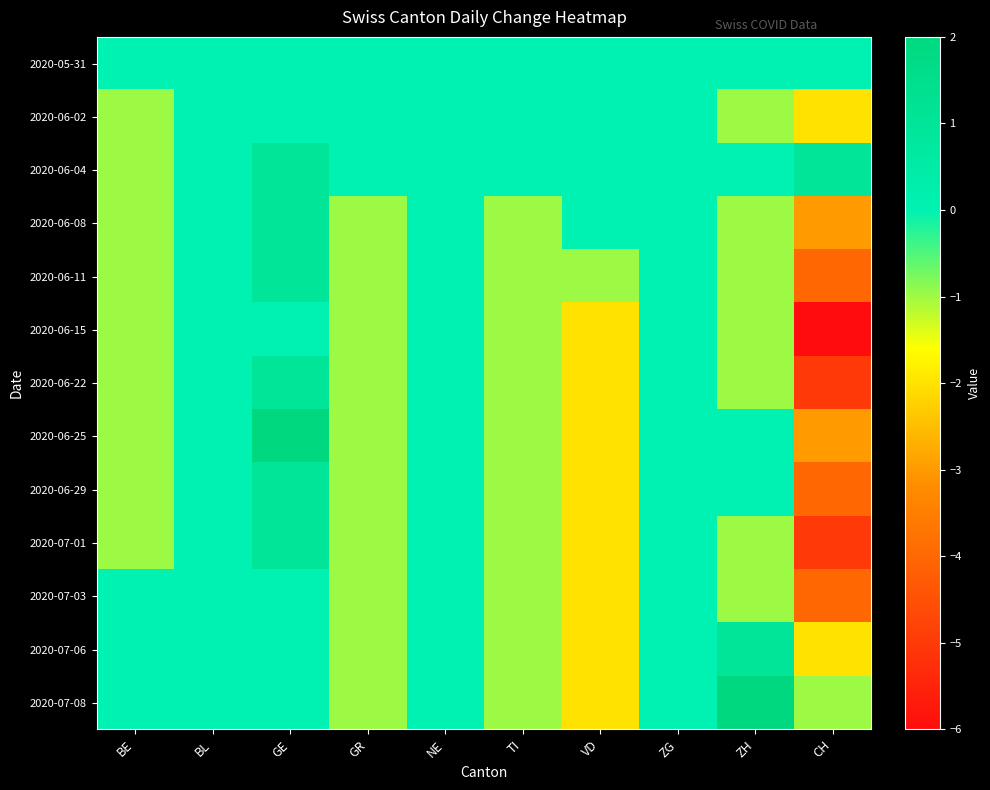

Reading left to right, extract all data points from this chart.

2020-05-31: BE=0	BL=0	GE=0	GR=0	NE=0	TI=0	VD=0	ZG=0	ZH=0	CH=0
2020-06-02: BE=-1	BL=0	GE=0	GR=0	NE=0	TI=0	VD=0	ZG=0	ZH=-1	CH=-2
2020-06-04: BE=-1	BL=0	GE=1	GR=0	NE=0	TI=0	VD=0	ZG=0	ZH=0	CH=1
2020-06-08: BE=-1	BL=0	GE=1	GR=-1	NE=0	TI=-1	VD=0	ZG=0	ZH=-1	CH=-3
2020-06-11: BE=-1	BL=0	GE=1	GR=-1	NE=0	TI=-1	VD=-1	ZG=0	ZH=-1	CH=-4
2020-06-15: BE=-1	BL=0	GE=0	GR=-1	NE=0	TI=-1	VD=-2	ZG=0	ZH=-1	CH=-6
2020-06-22: BE=-1	BL=0	GE=1	GR=-1	NE=0	TI=-1	VD=-2	ZG=0	ZH=-1	CH=-5
2020-06-25: BE=-1	BL=0	GE=2	GR=-1	NE=0	TI=-1	VD=-2	ZG=0	ZH=0	CH=-3
2020-06-29: BE=-1	BL=0	GE=1	GR=-1	NE=0	TI=-1	VD=-2	ZG=0	ZH=0	CH=-4
2020-07-01: BE=-1	BL=0	GE=1	GR=-1	NE=0	TI=-1	VD=-2	ZG=0	ZH=-1	CH=-5
2020-07-03: BE=0	BL=0	GE=0	GR=-1	NE=0	TI=-1	VD=-2	ZG=0	ZH=-1	CH=-4
2020-07-06: BE=0	BL=0	GE=0	GR=-1	NE=0	TI=-1	VD=-2	ZG=0	ZH=1	CH=-2
2020-07-08: BE=0	BL=0	GE=0	GR=-1	NE=0	TI=-1	VD=-2	ZG=0	ZH=2	CH=-1